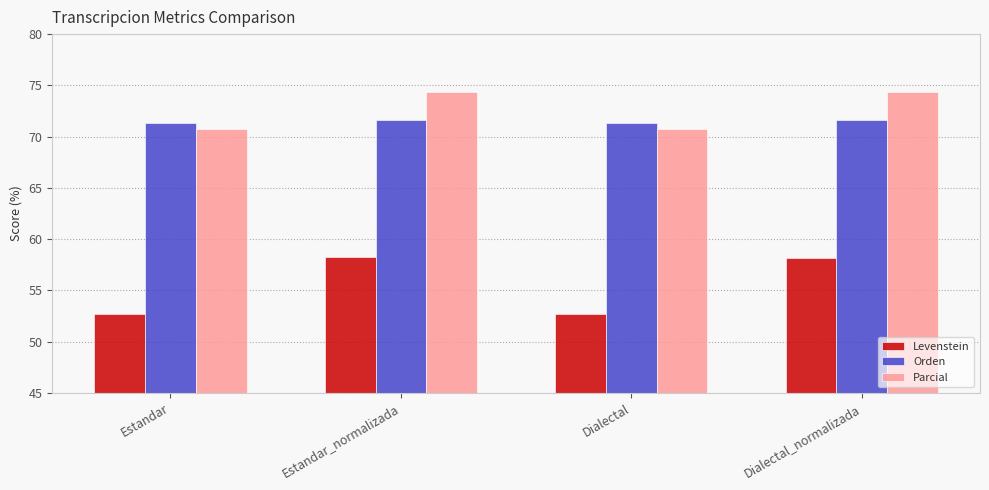

At Dialectal_normalizada, list the series in order from smallest to largest.

Levenstein, Orden, Parcial